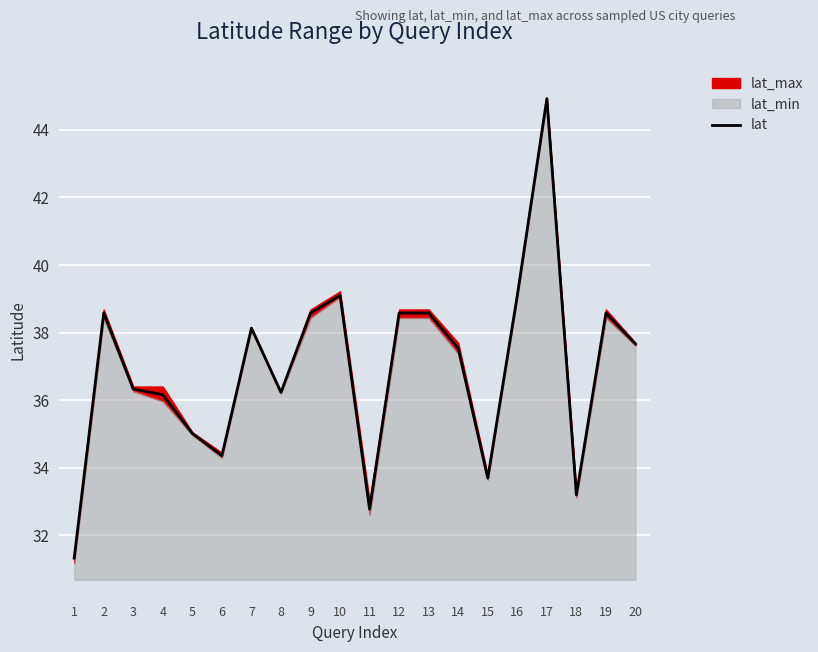

Where does the data first go above 37?

2